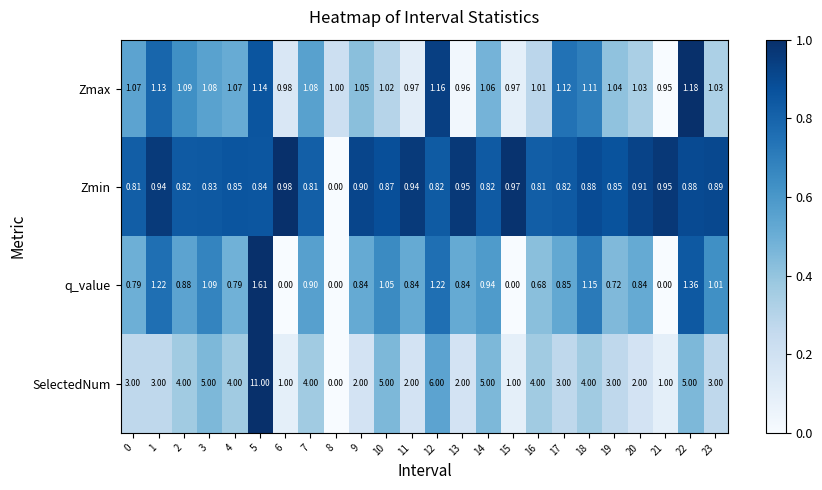

What is the maximum value shown in the chart?

11.0